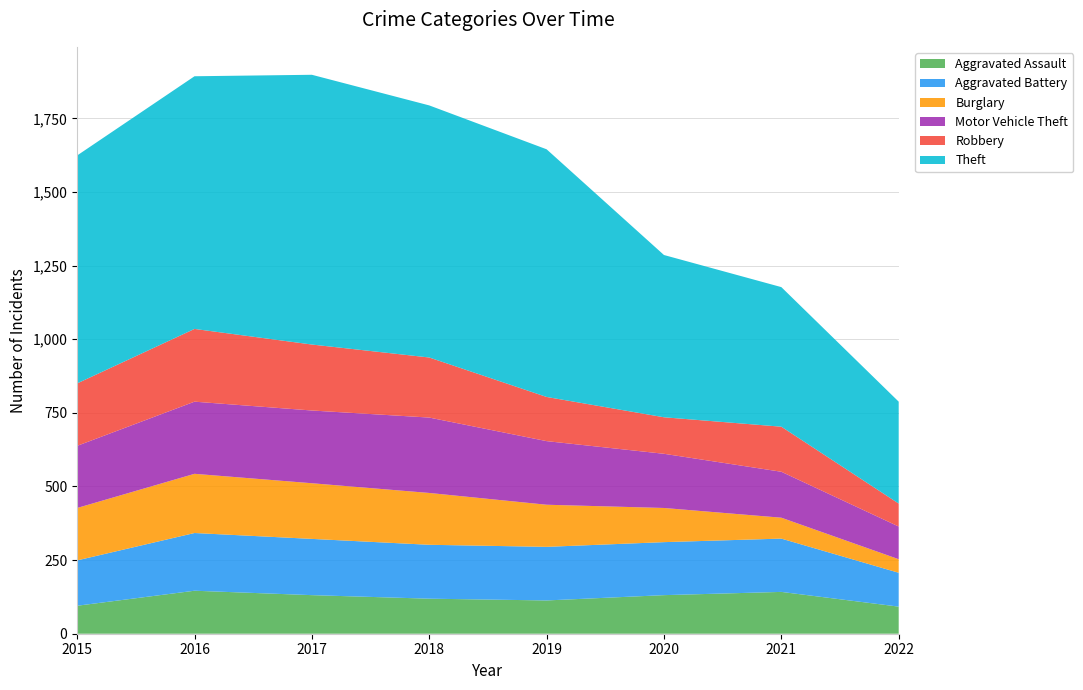

Reading right to left, list all the values displayed in this chart.

Aggravated Assault: 2022=92	2021=142	2020=131	2019=113	2018=119	2017=131	2016=146	2015=95
Aggravated Battery: 2022=115	2021=181	2020=180	2019=182	2018=183	2017=191	2016=196	2015=154
Burglary: 2022=46	2021=71	2020=116	2019=143	2018=176	2017=189	2016=201	2015=178
Motor Vehicle Theft: 2022=111	2021=156	2020=184	2019=216	2018=256	2017=247	2016=245	2015=211
Robbery: 2022=78	2021=153	2020=124	2019=150	2018=204	2017=224	2016=247	2015=212
Theft: 2022=346	2021=474	2020=551	2019=841	2018=856	2017=916	2016=858	2015=774